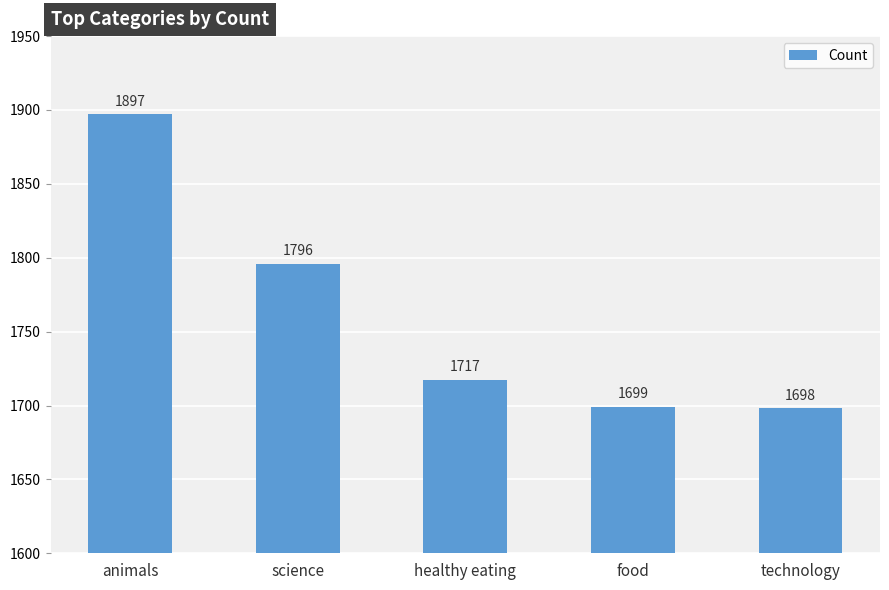

How many categories are shown in the chart?

5